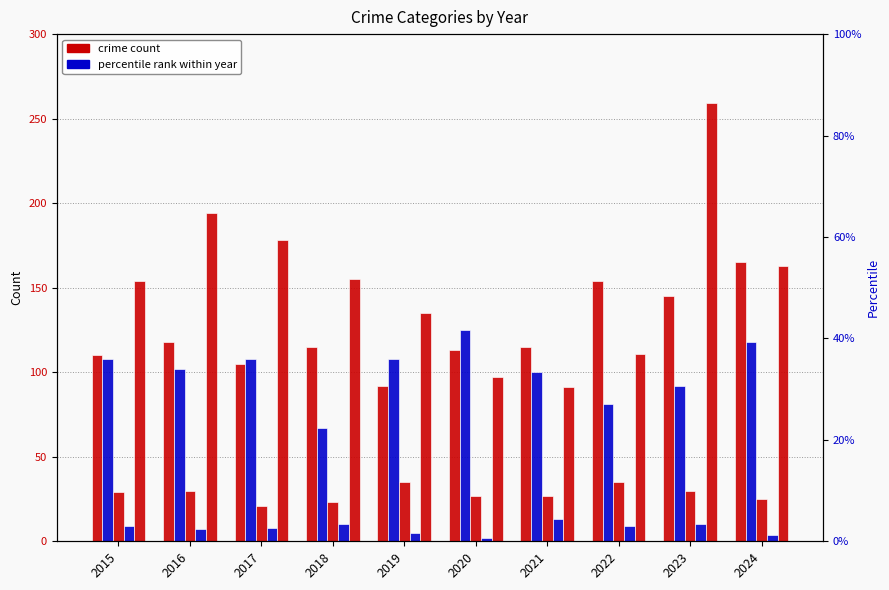

What is the smallest value displayed?

2